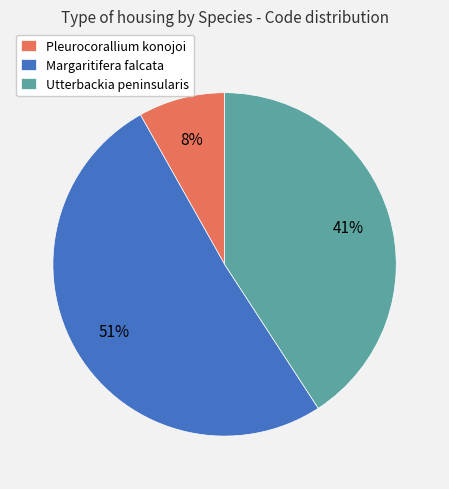

Combined, do Utterbackia peninsularis and Margaritifera falcata account for over 50%?

Yes